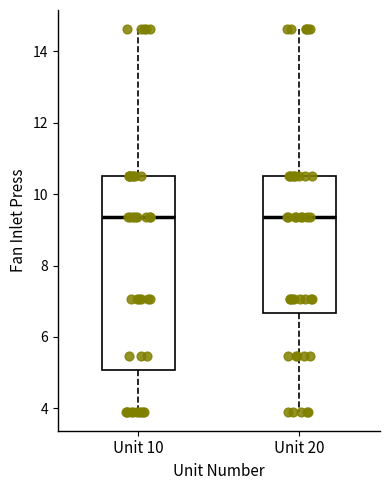

Comparing the boxes themselves (not the whiskers), which one is the tallest?

Unit 10